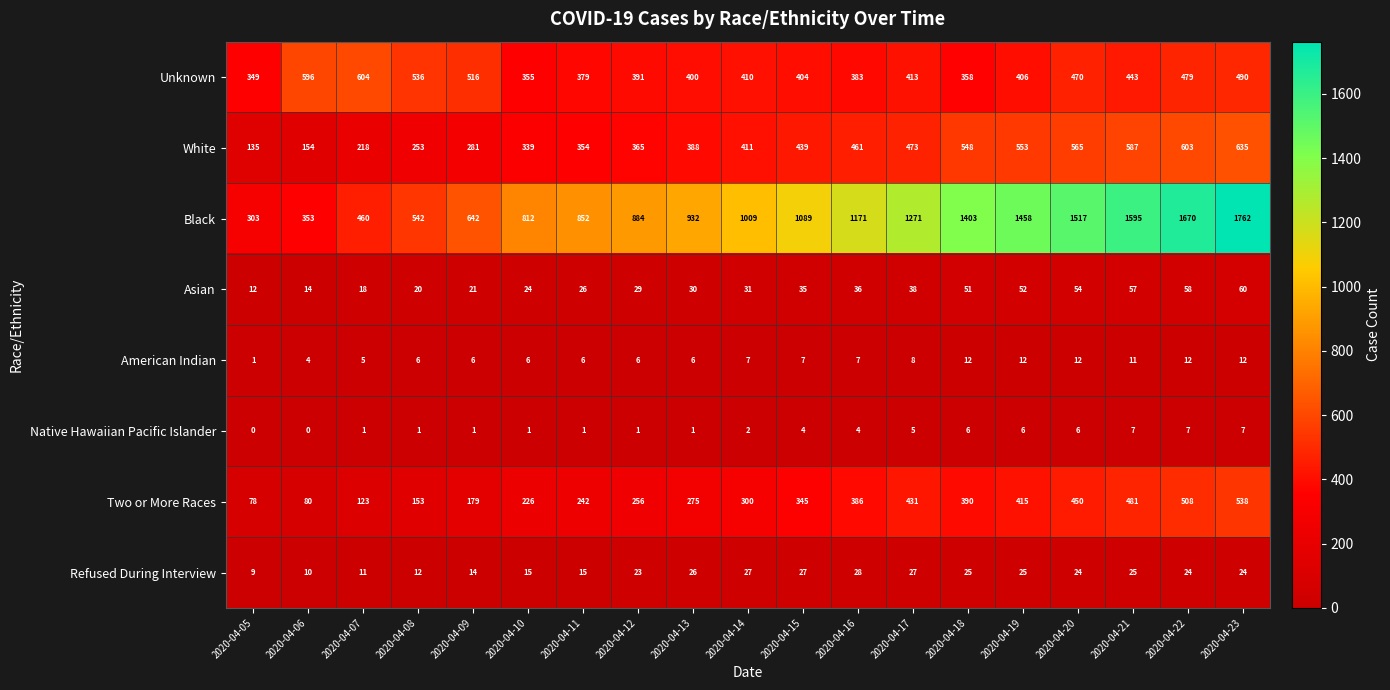

Which series changed the most between 2020-04-05 and 2020-04-20?

Black